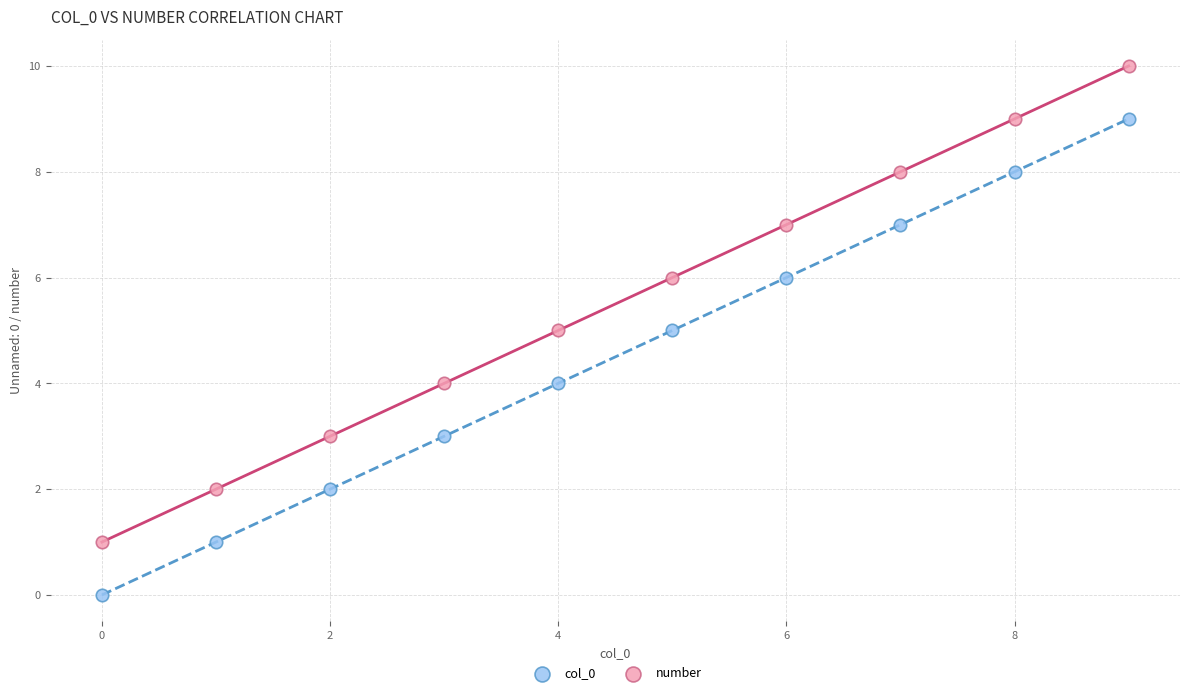

Across all data points, what is the range of Y values (max minus min)?

10